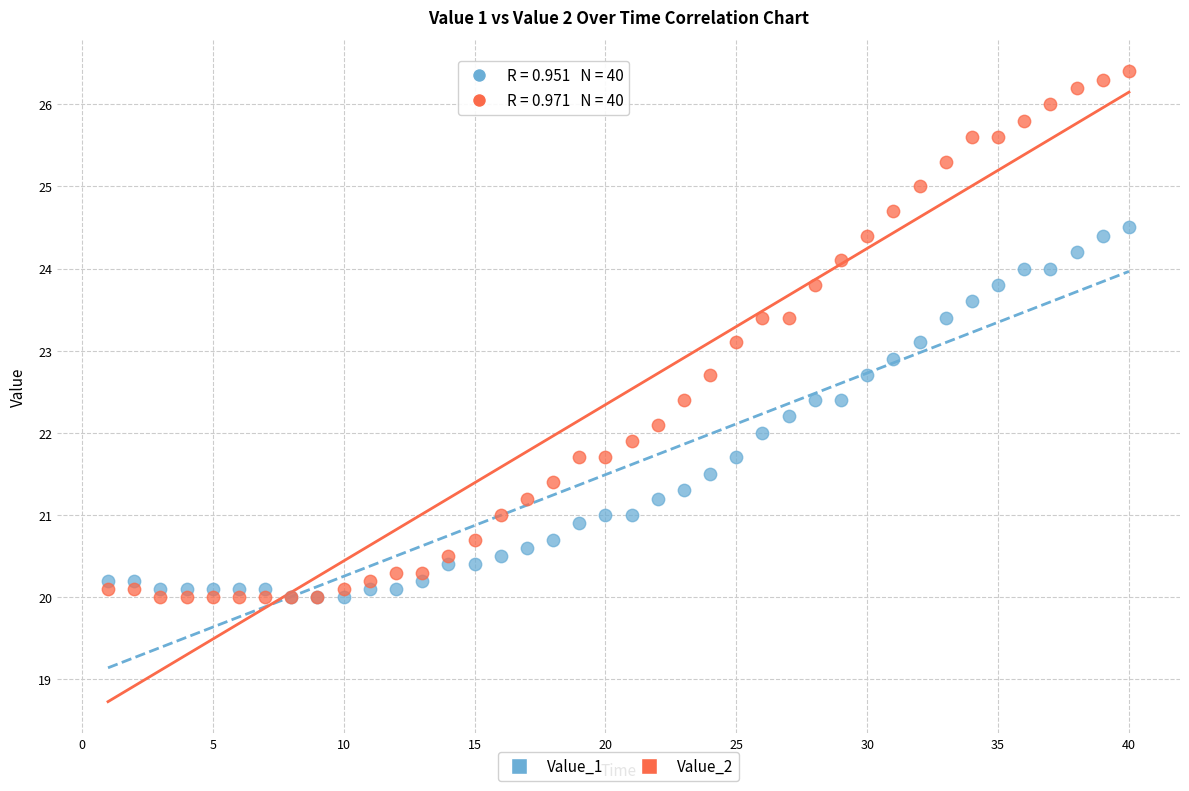

What are all the series names shown in the legend?

Value_1, Value_2